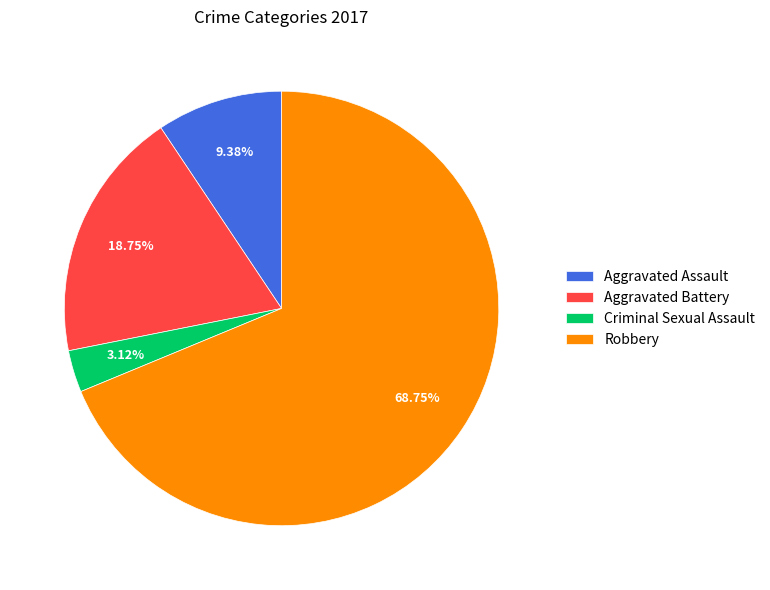

What is the smallest slice in the pie chart?

Criminal Sexual Assault